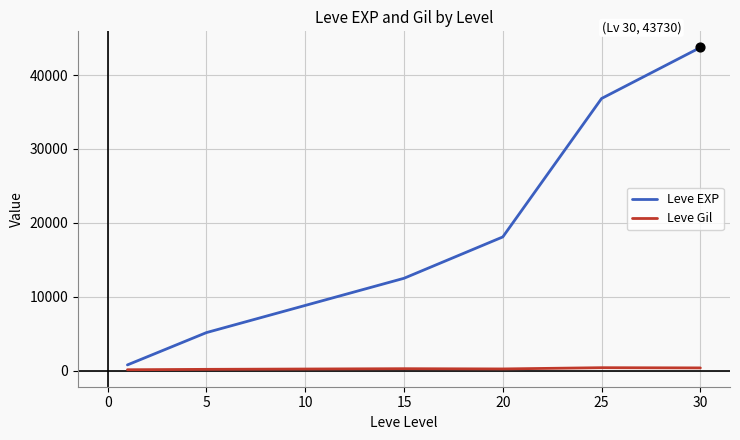

Which series has the largest range (max minus min)?

Leve EXP